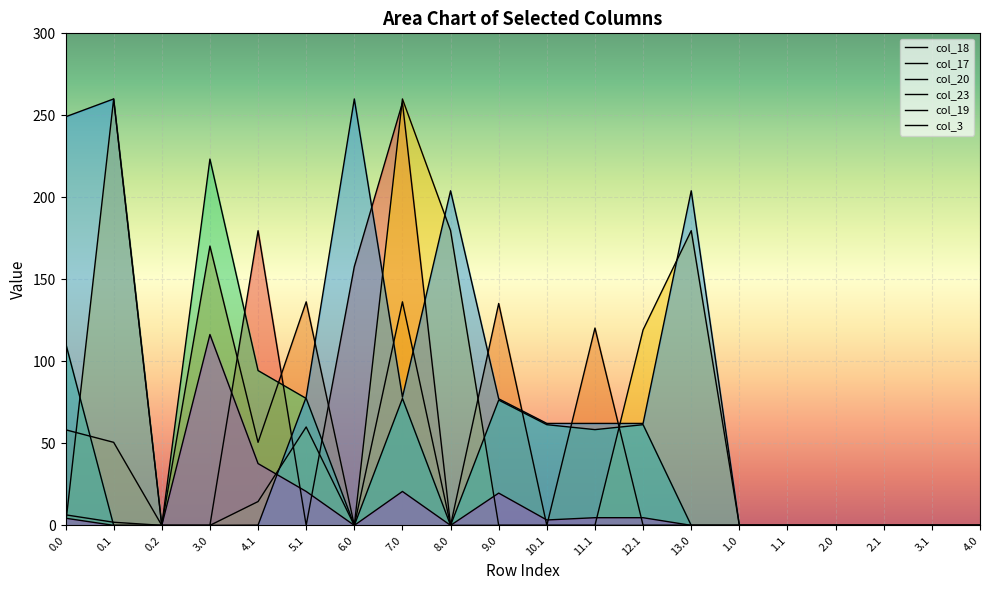

Is the value of col_20 at 12.1 greater than the value of col_23 at 13.0?

Yes